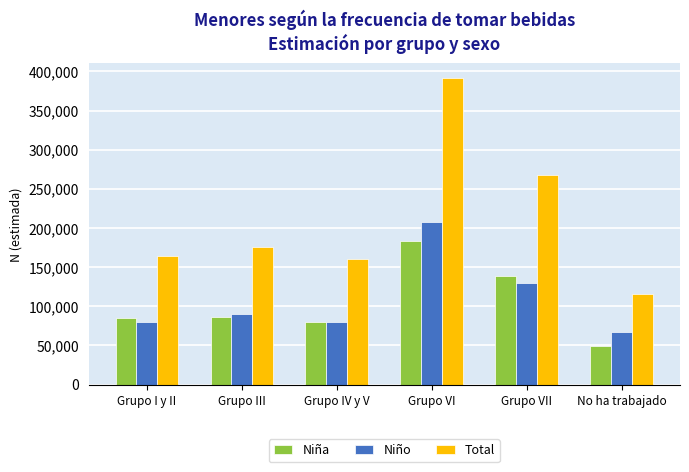

Is it true that Total equals 391003 at Grupo VI?

True